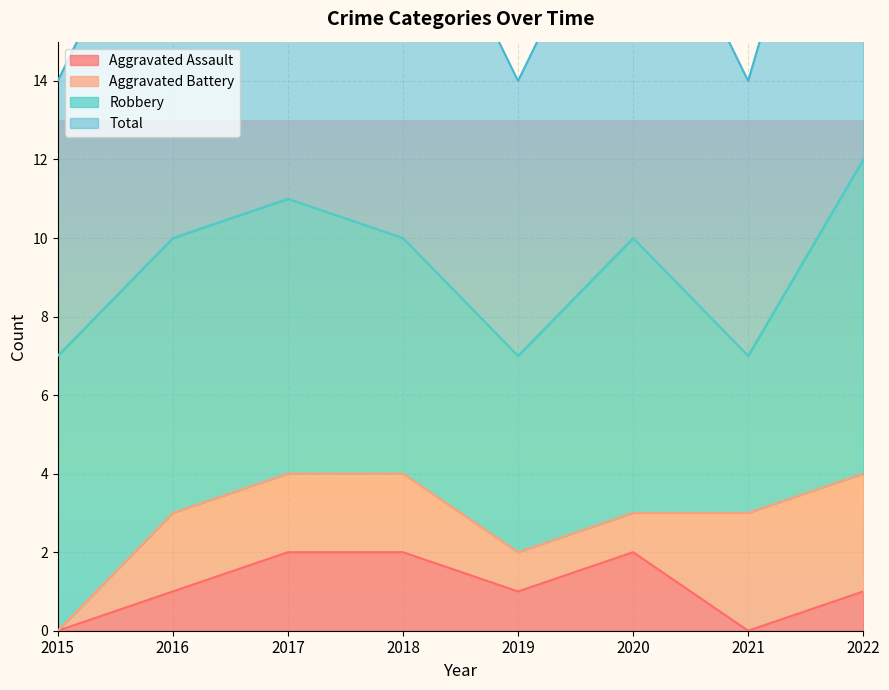

How many interior local peaks does the Total series have?

2